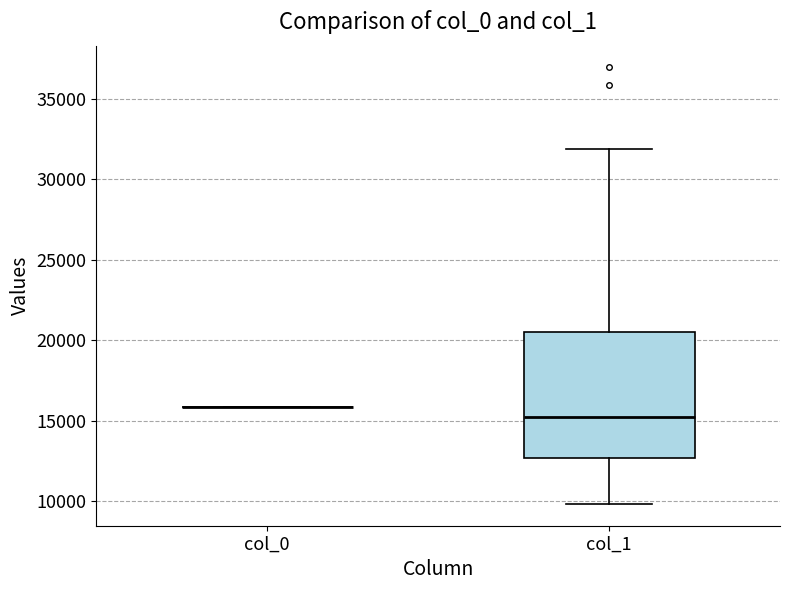

Reading left to right, transcribe this box plot: for each box, give where its median line is, the range the box spans, and where its two whiskers end, as read against the y-axis. The values are not printed on the chart, so give them approximately, as read against the axis.

col_0: box collapsed to a line at 16000, whiskers 16000 to 16000
col_1: median 15000, box 12500 to 20500, whiskers 10000 to 32000